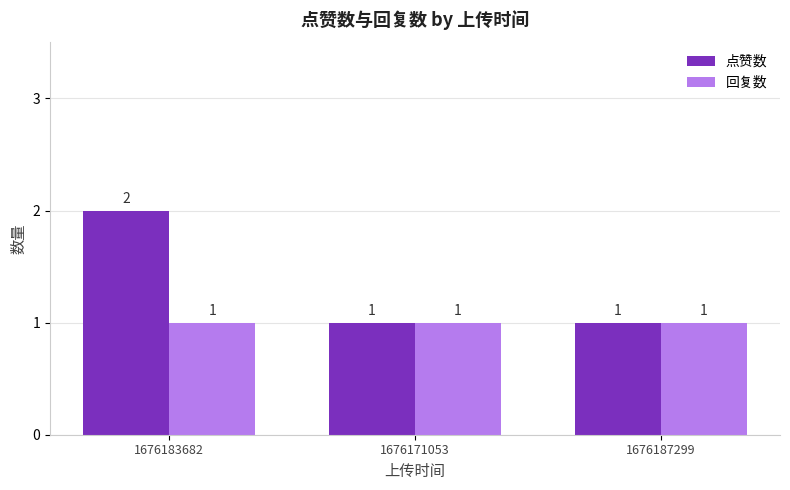

What position from the left is 1676171053?

2